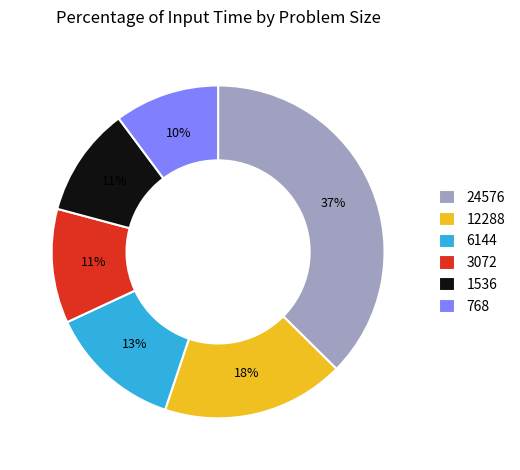

Is there any slice that represents more than half of the pie?

No